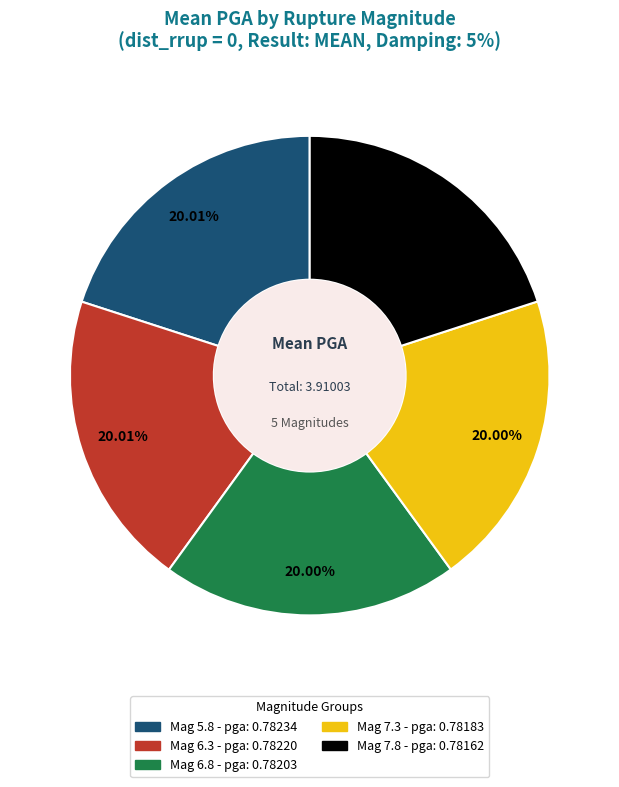

Is there a majority slice in this chart?

No